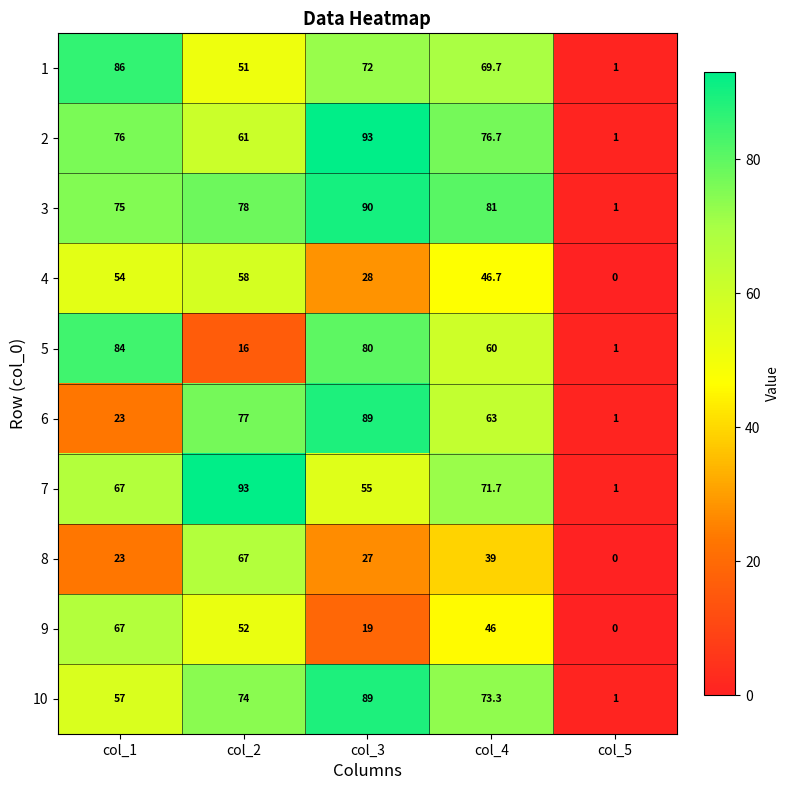

What is the difference between the maximum and minimum values in the 4 series?

58.0